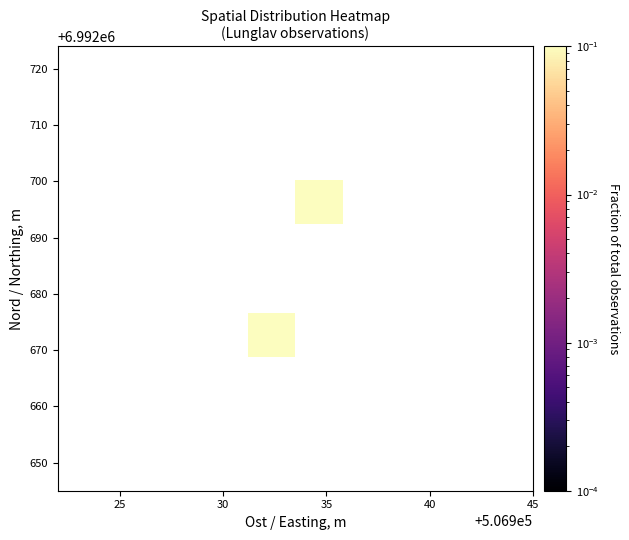

How many data points does each series have?

10